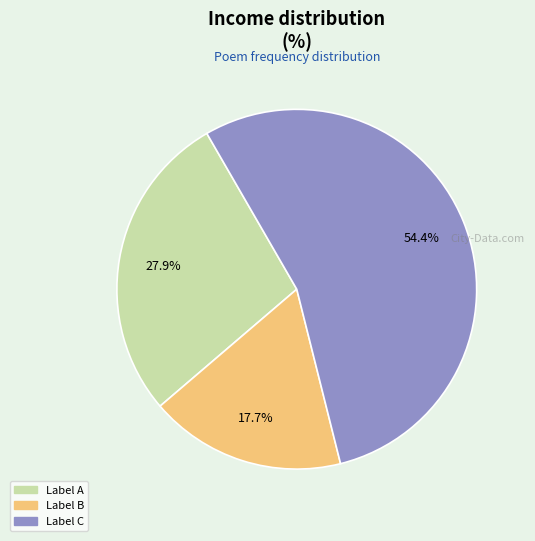

Count the number of slices in the pie.

3